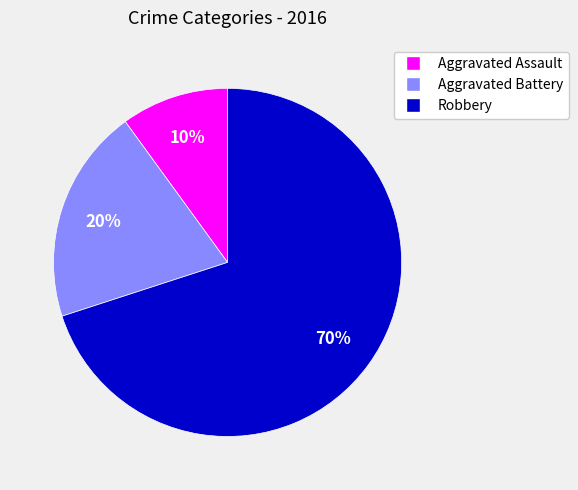

Between Aggravated Battery and Aggravated Assault, which is larger?

Aggravated Battery